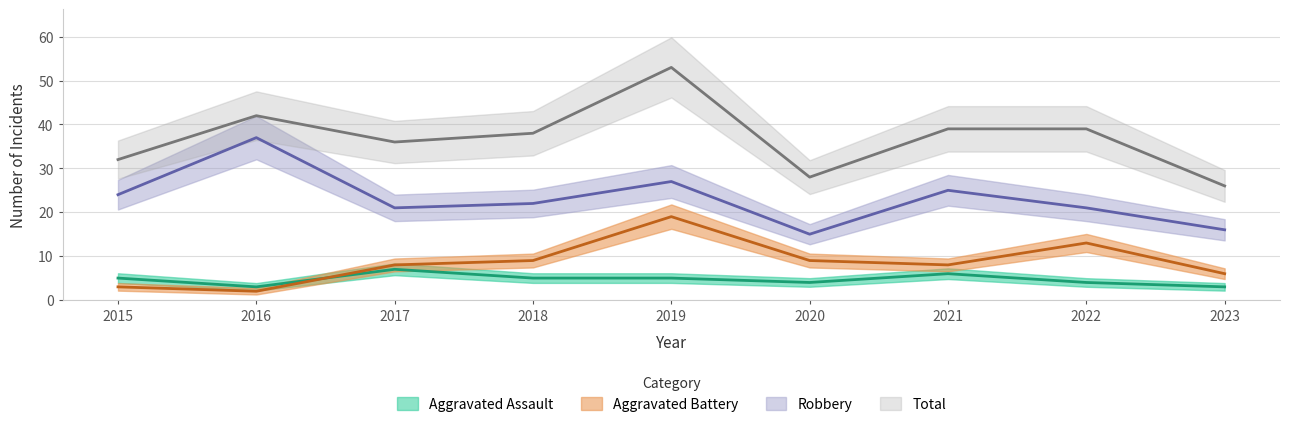

Which series has the largest total across all categories?

Total